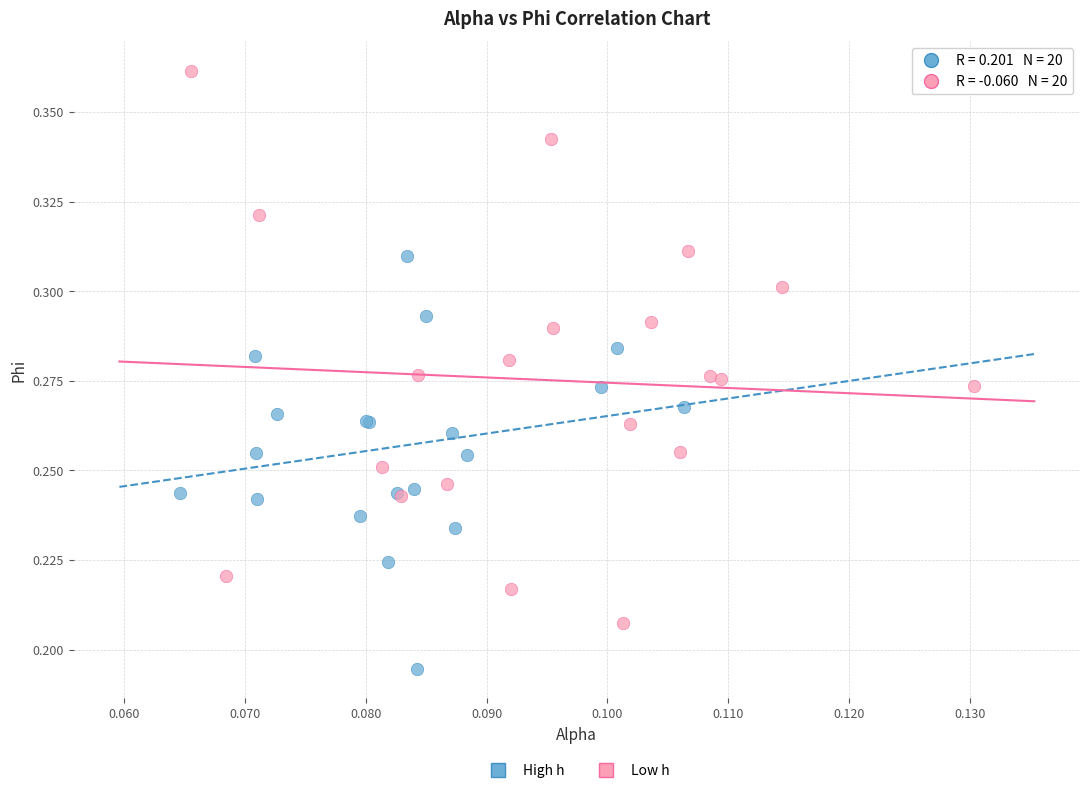

Which series has the widest spread of Y values?

Low h